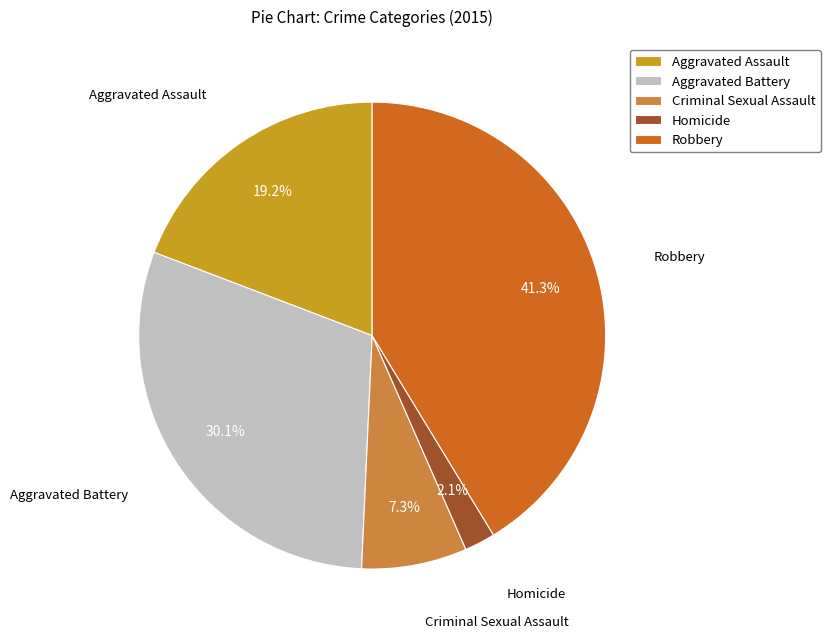

True or false: Aggravated Battery accounts for 30% of the total.

True